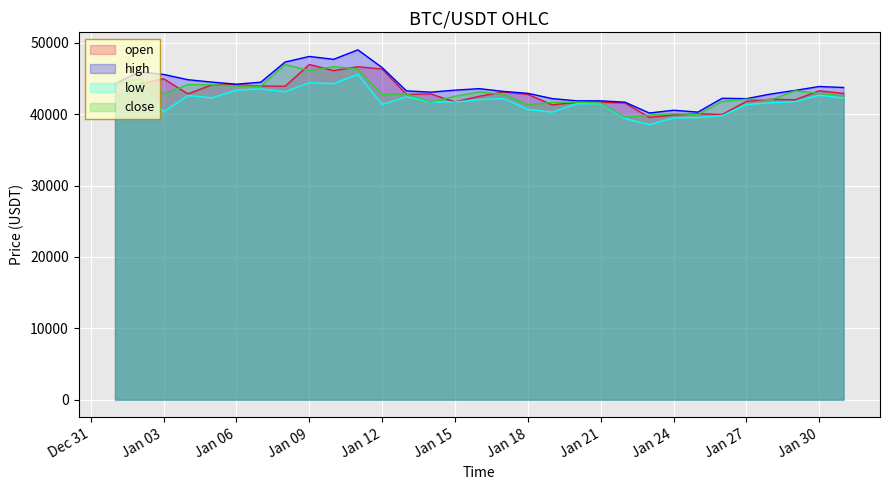

What is the difference between the highest and lowest values at Jan 09?

3682.8